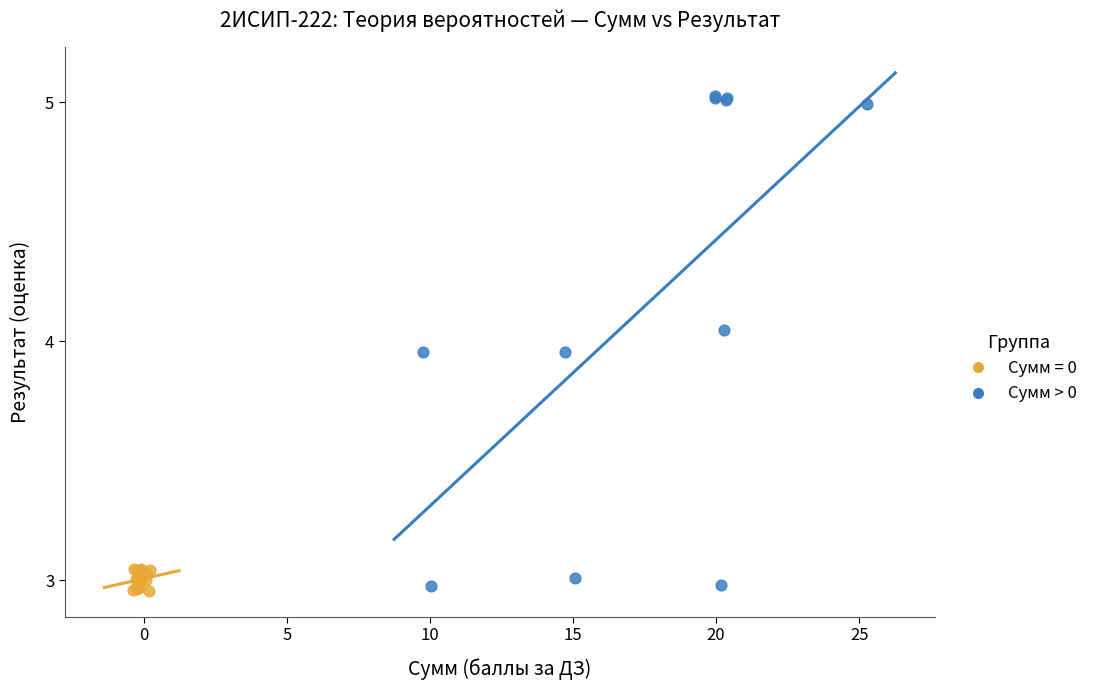

Which series contains the highest Y value?

Сумм > 0